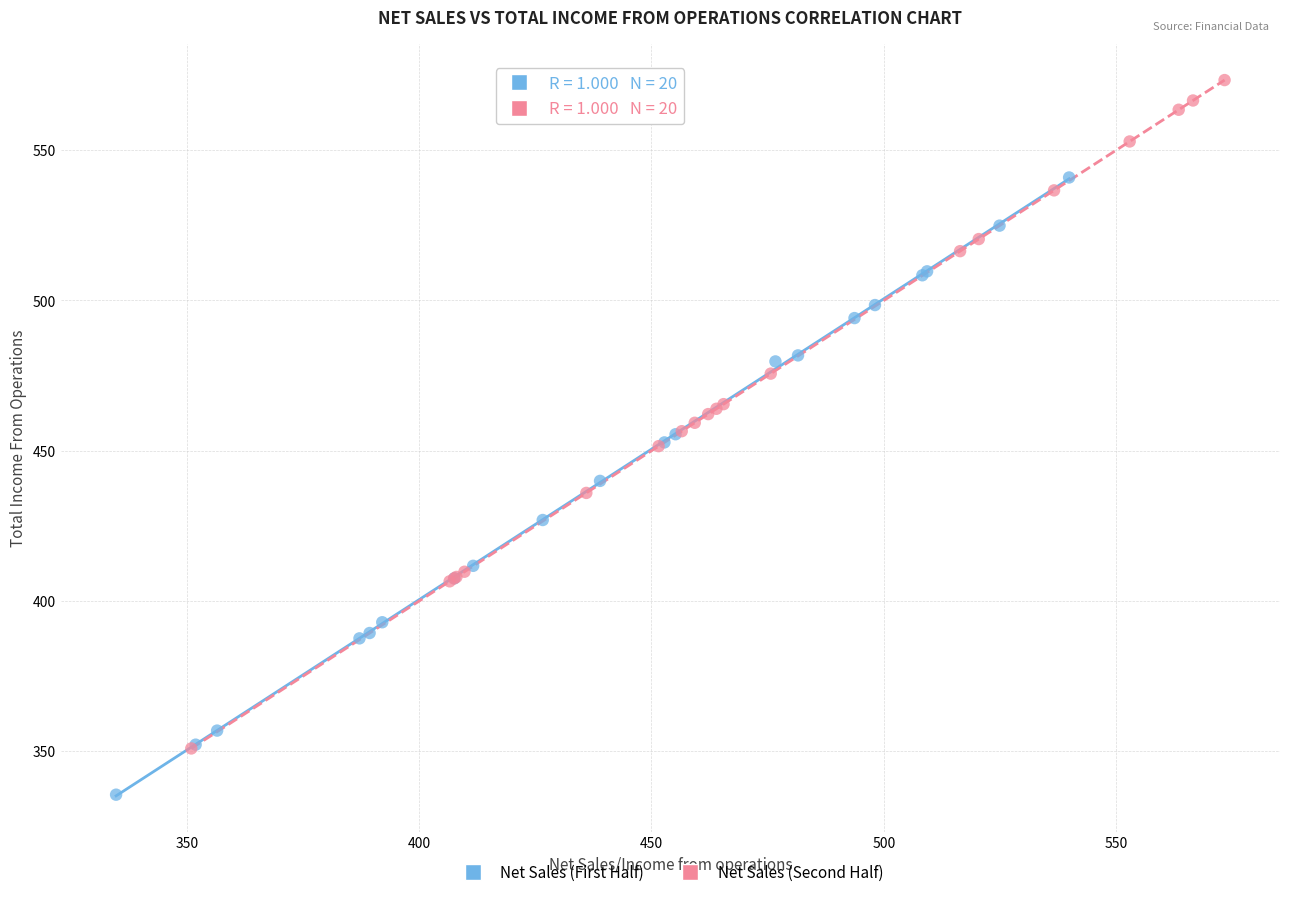

What are all the series names shown in the legend?

Net Sales (First Half), Net Sales (Second Half)